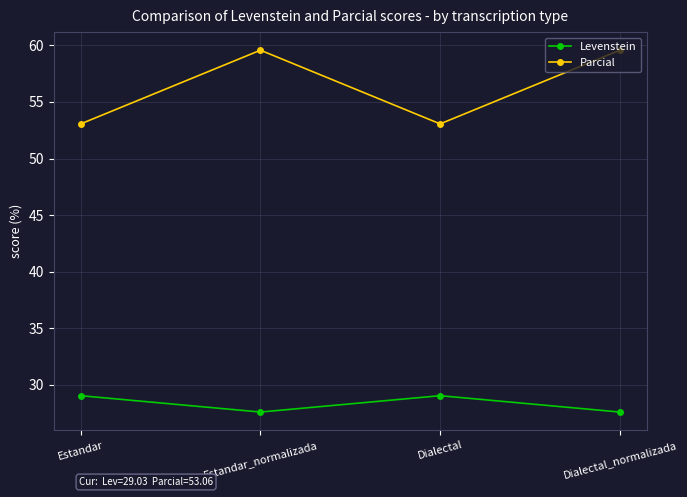

What is the label of the 1st point from the left?

Estandar